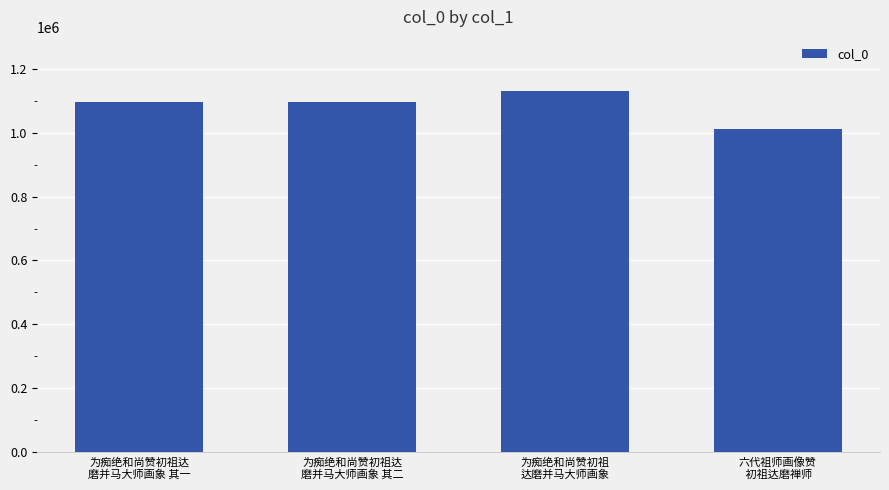

What is the label of the 4th bar from the right?

为痴绝和尚赞初祖达
磨并马大师画象 其一